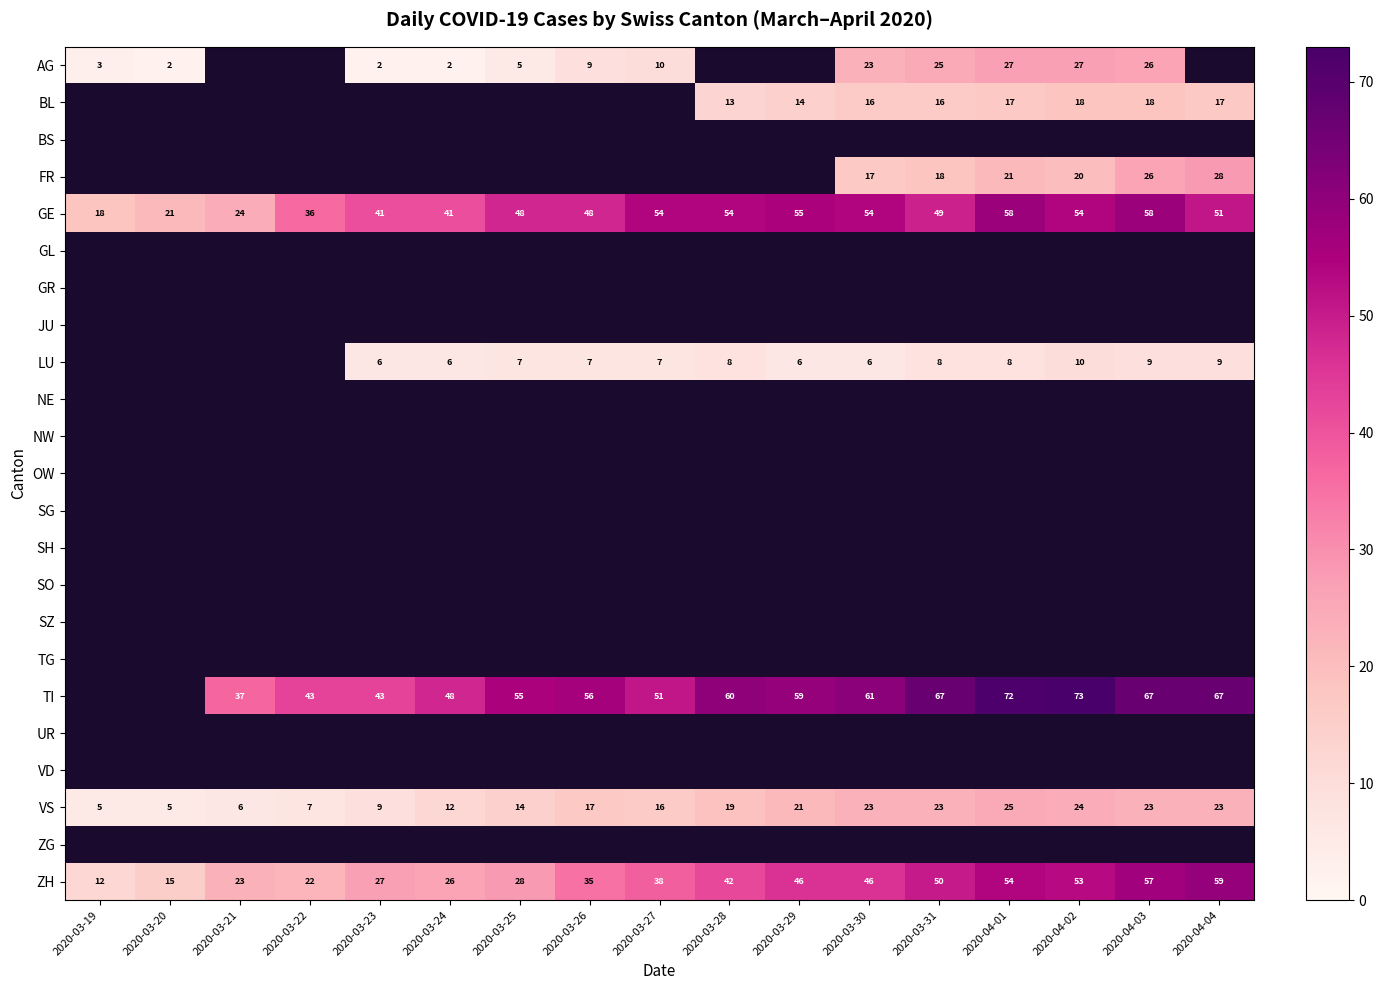

What is the greatest value displayed?

73.0